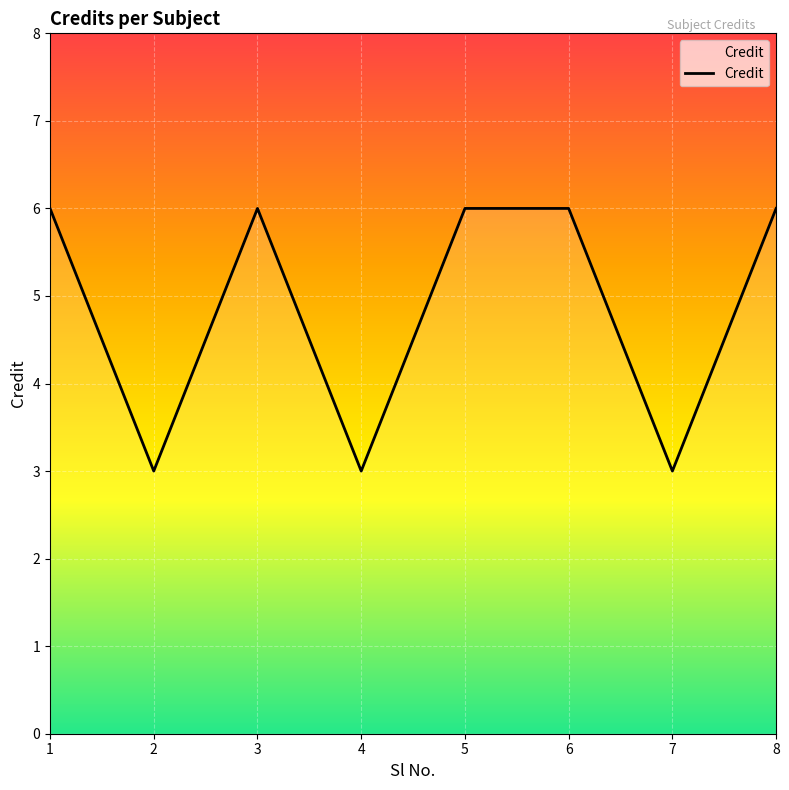

How many values are between 3 and 6?

8